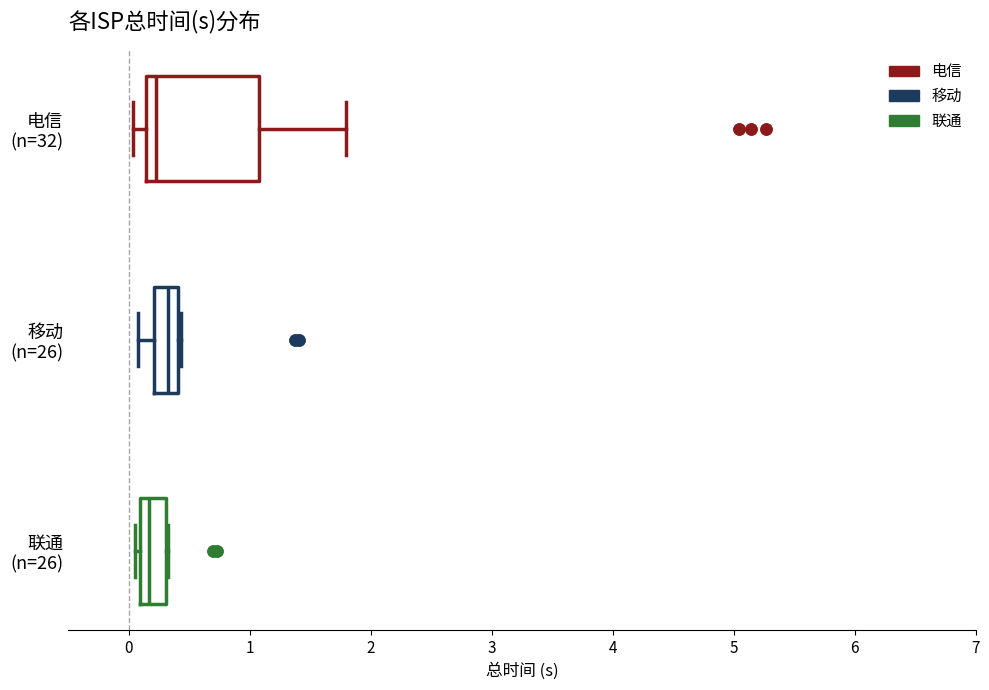

Where is the right edge of the box for 联通 (n=26) on the x-axis? The values are not printed on the chart, so give them approximately, as read against the axis.

0.3